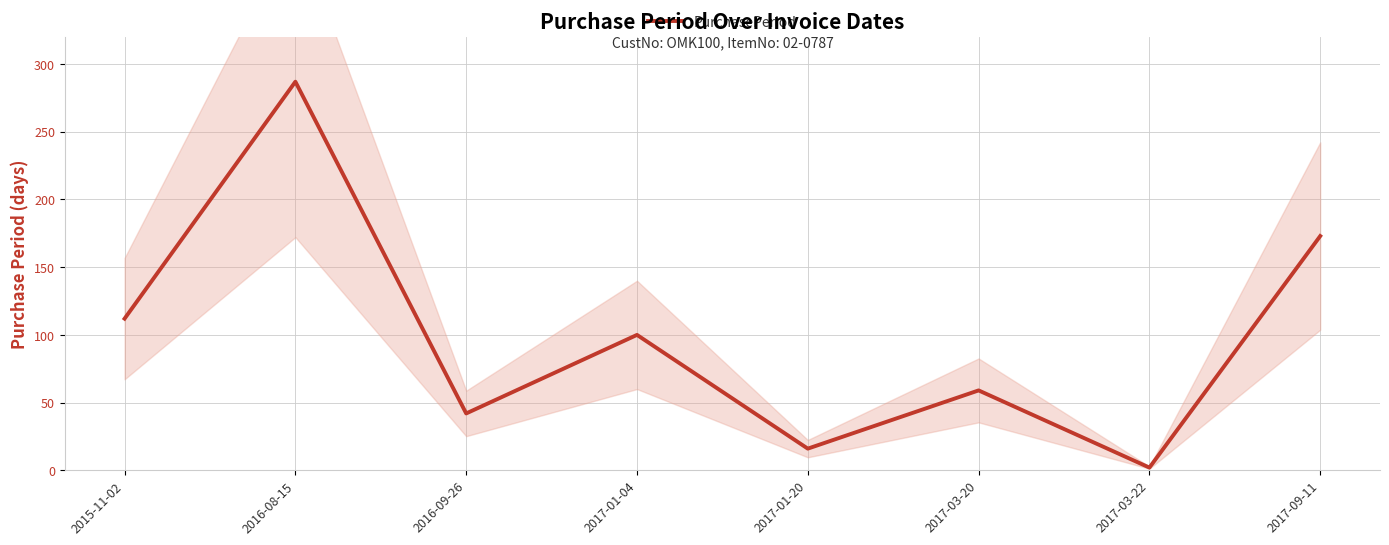

At which category does the chart reach its minimum across all series?

2017-03-22